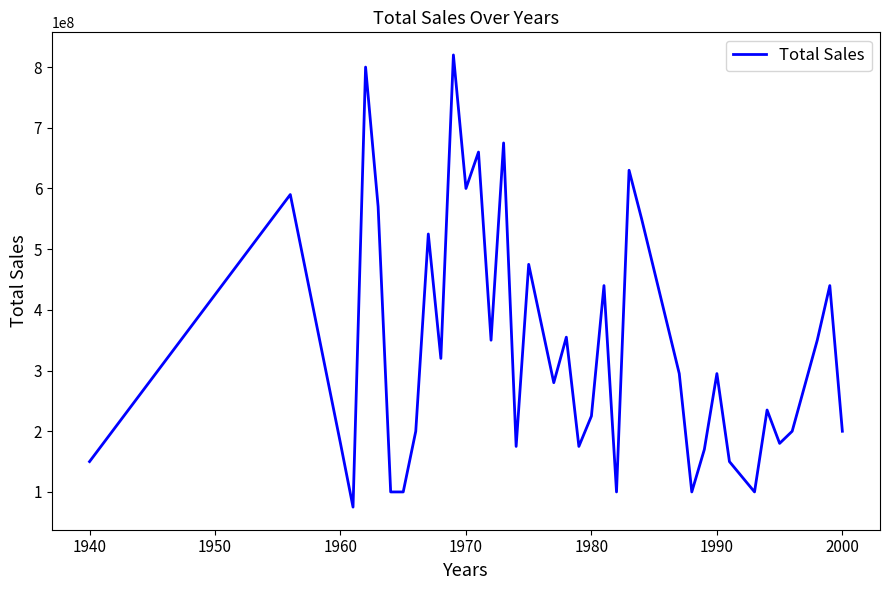

What is the greatest value displayed?

820000000